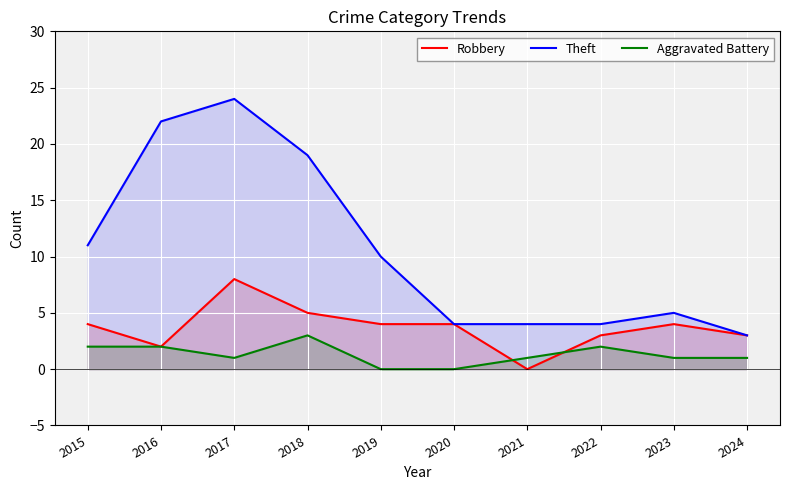

How many series are shown in this chart?

3